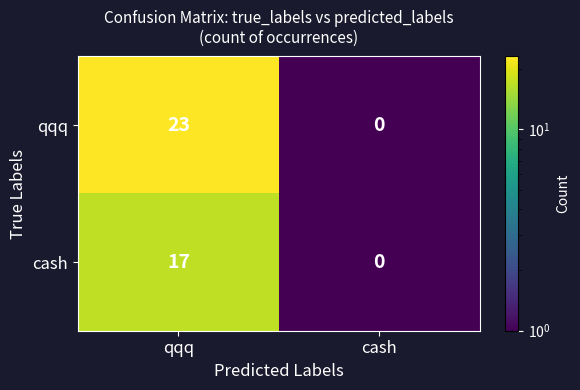

Which series has the widest spread of values?

qqq